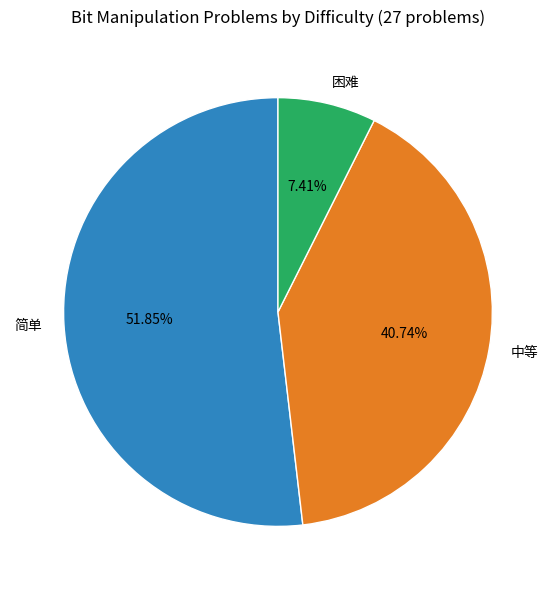

To the nearest percent, what is the difference between the 简单 and 困难 slice percentages?

44%